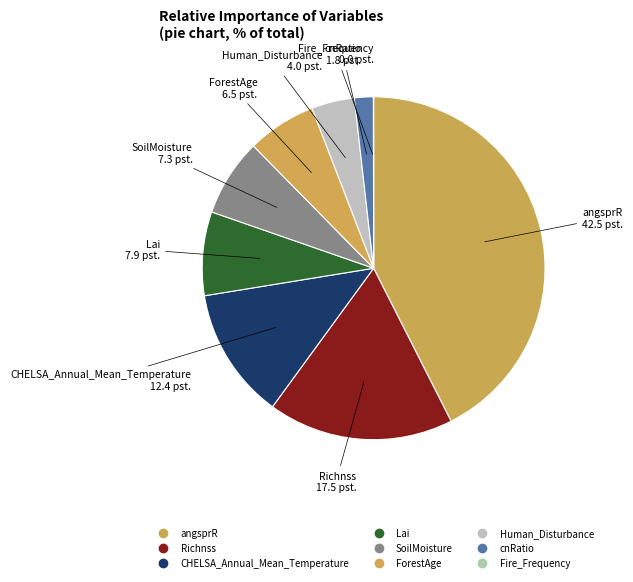

To the nearest percent, what is the combined percentage of CHELSA_Annual_Mean_Temperature and ForestAge?

19%